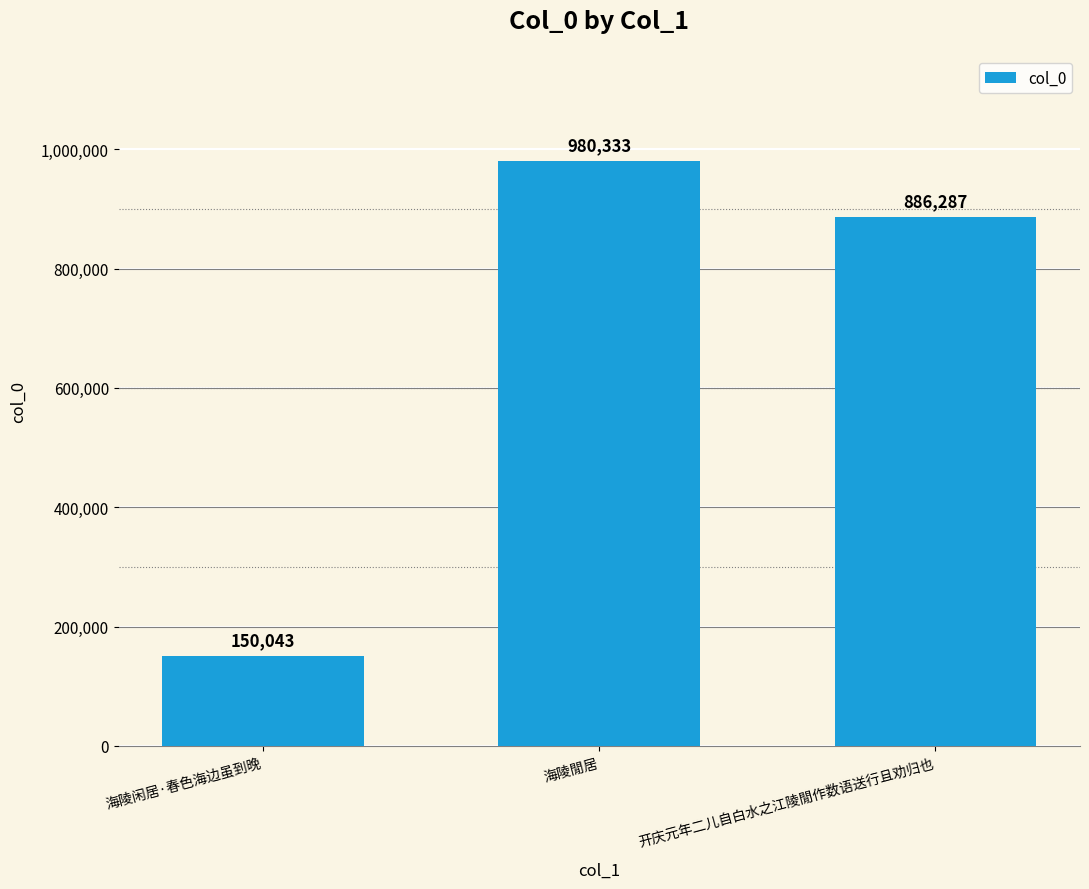

What is the change in value from 海陵闲居·春色海边虽到晚 to 海陵閒居?

+830290